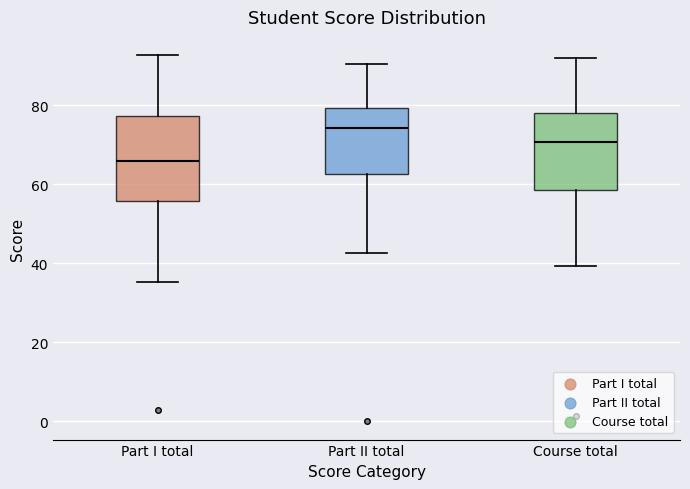

Reading left to right, read every box against the y-axis: the position of its median line, the range the box covers, and the ends of its whiskers. The values are not printed on the chart, so give them approximately, as read against the axis.

Part I total: median 66, box 56 to 78, whiskers 36 to 92
Part II total: median 74, box 62 to 80, whiskers 42 to 90
Course total: median 70, box 58 to 78, whiskers 40 to 92